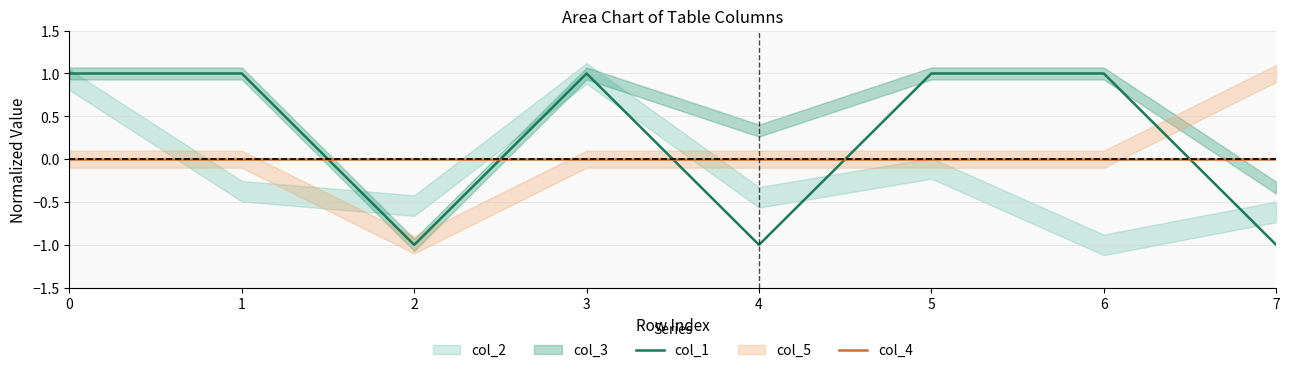

True or false: col_1 has a value of 0 at 4.

False